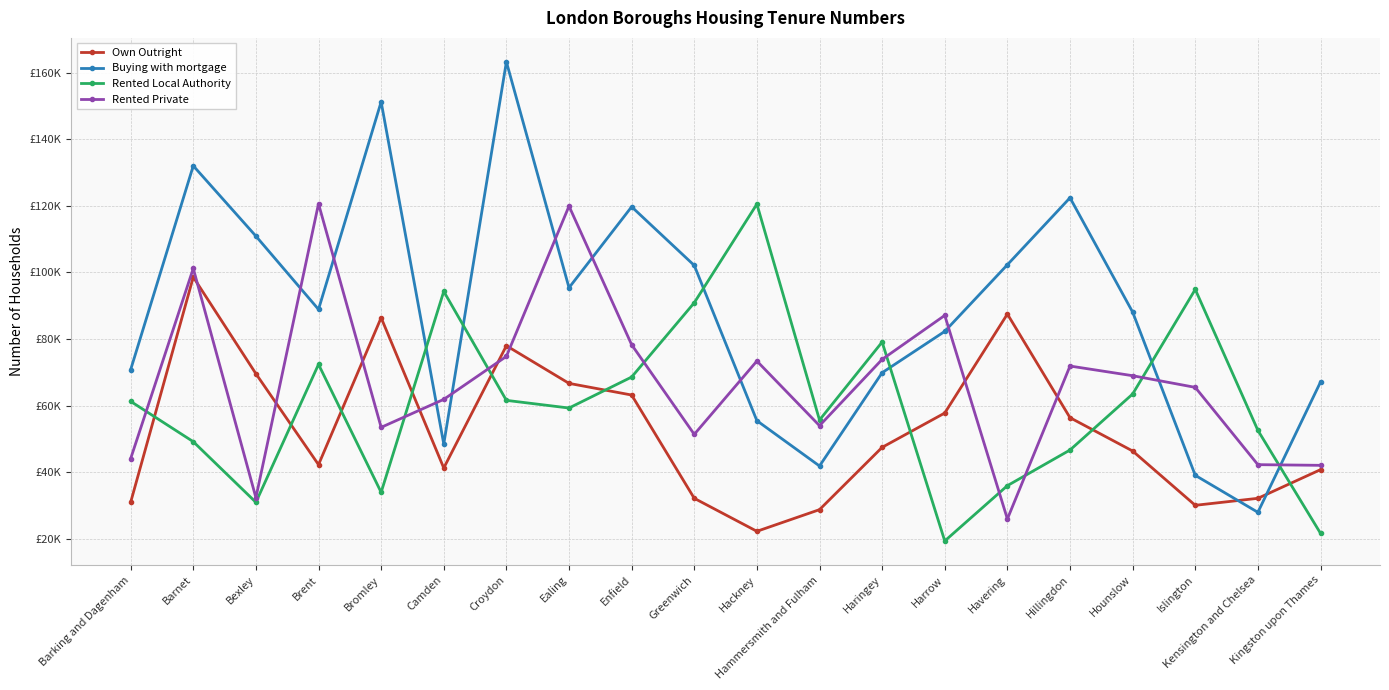

Which series ends up on top after the final intersection of Rented Private and Own Outright?

Rented Private